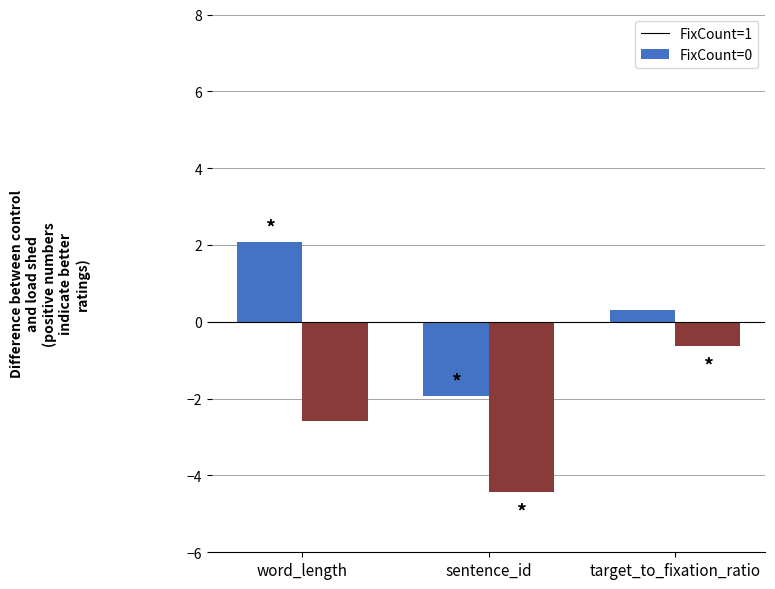

At sentence_id, list the series in order from largest to smallest.

FixCount=1, FixCount=0